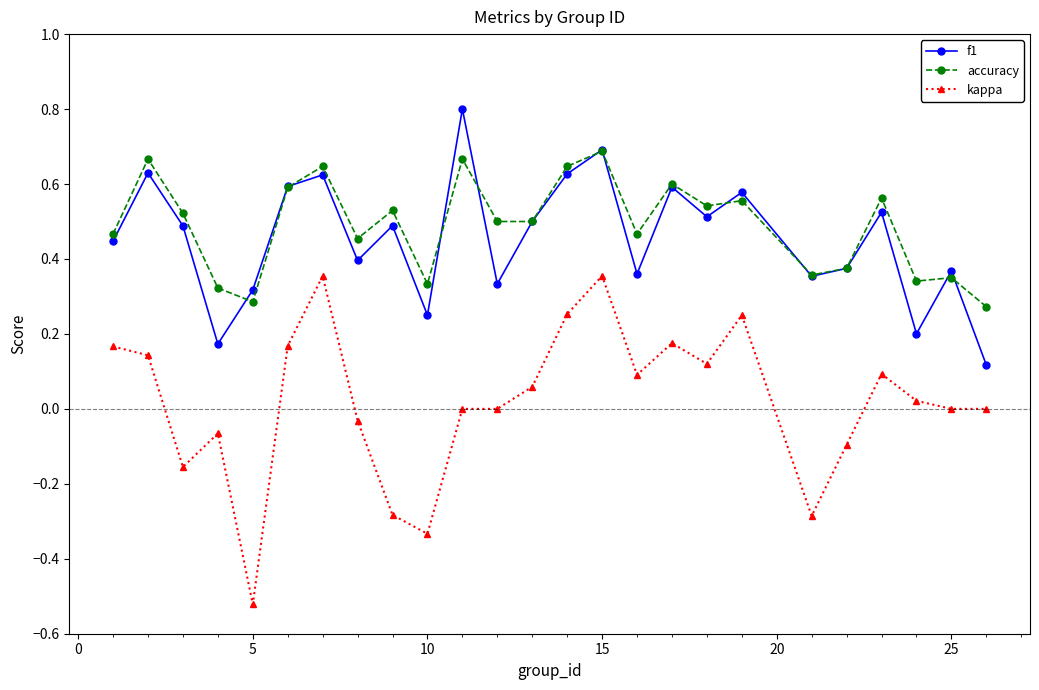

Which series has the widest spread of values?

kappa